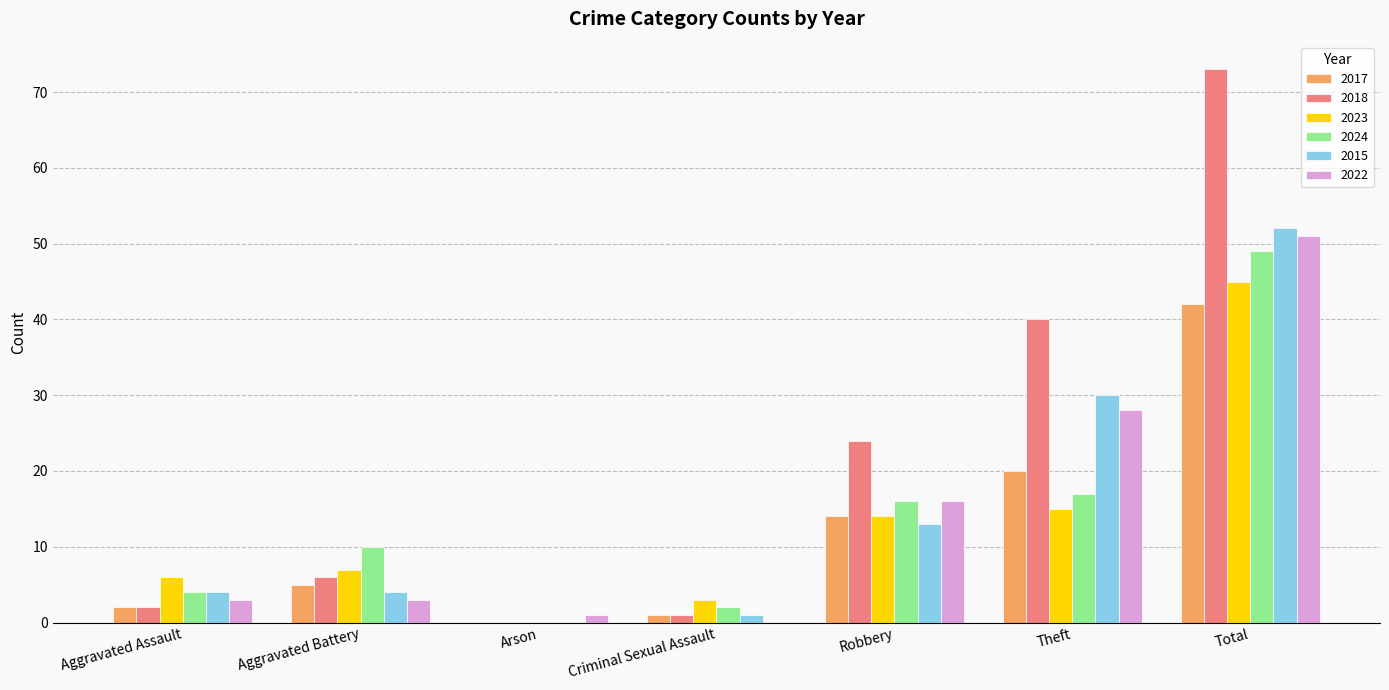

Are the bars grouped side by side (vs. stacked)?

Yes